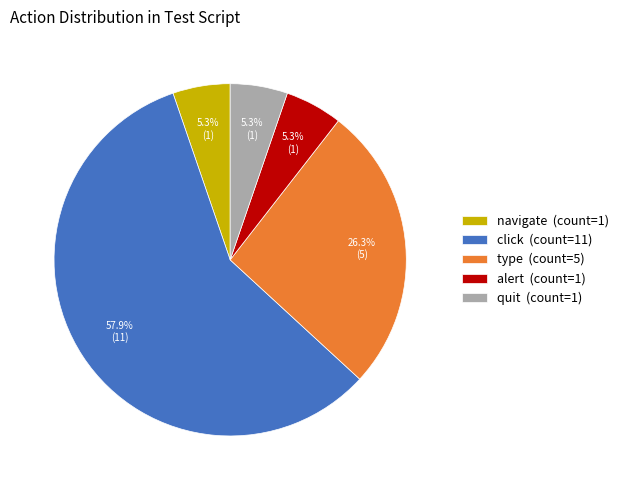

Is there a majority slice in this chart?

Yes